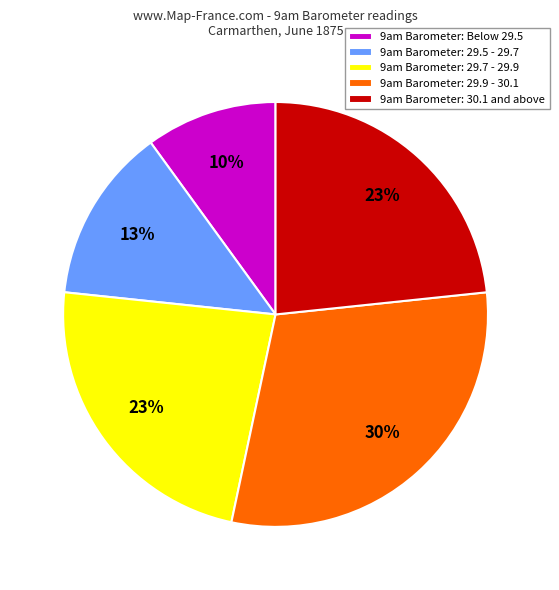

True or false: 9am Barometer: 29.5 - 29.7 accounts for 8% of the total.

False